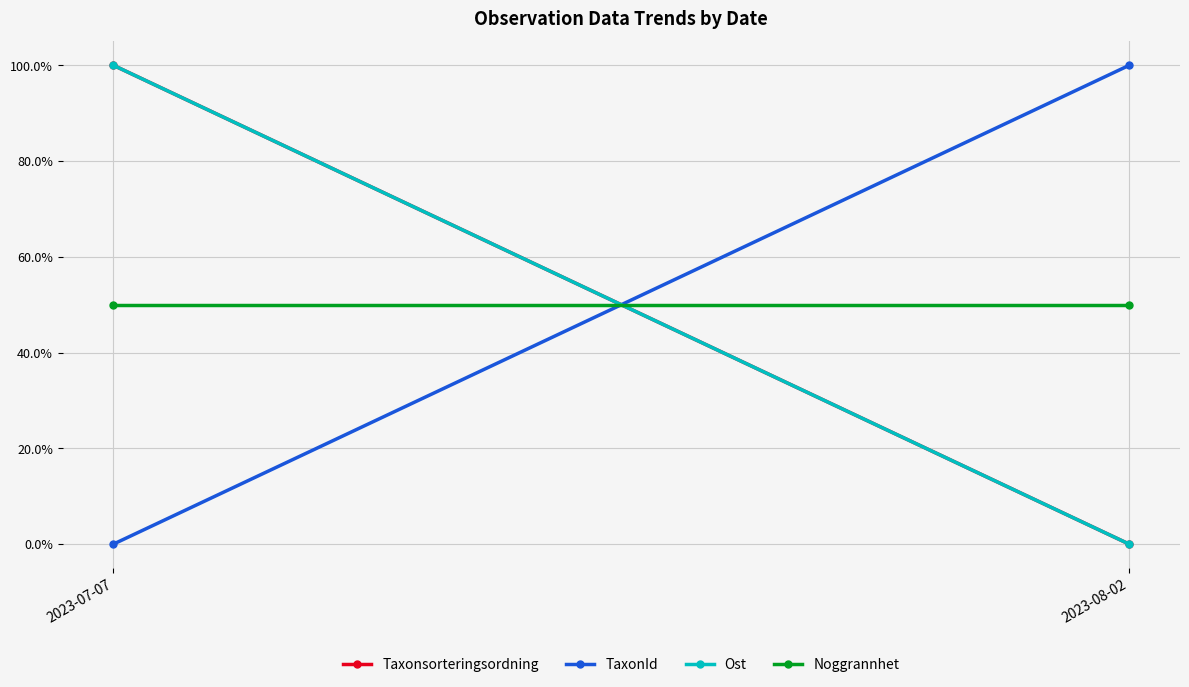

What is the difference between the maximum and minimum values in the Taxonsorteringsordning series?

1.0